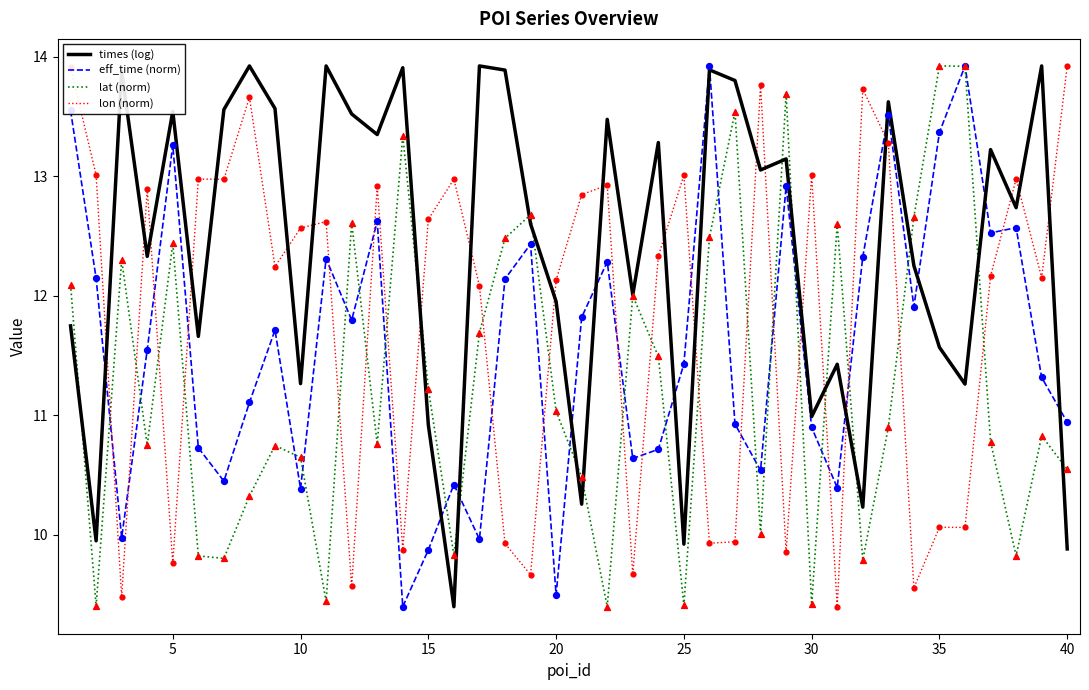

What are all the series names shown in the legend?

times (log), eff_time (norm), lat (norm), lon (norm)